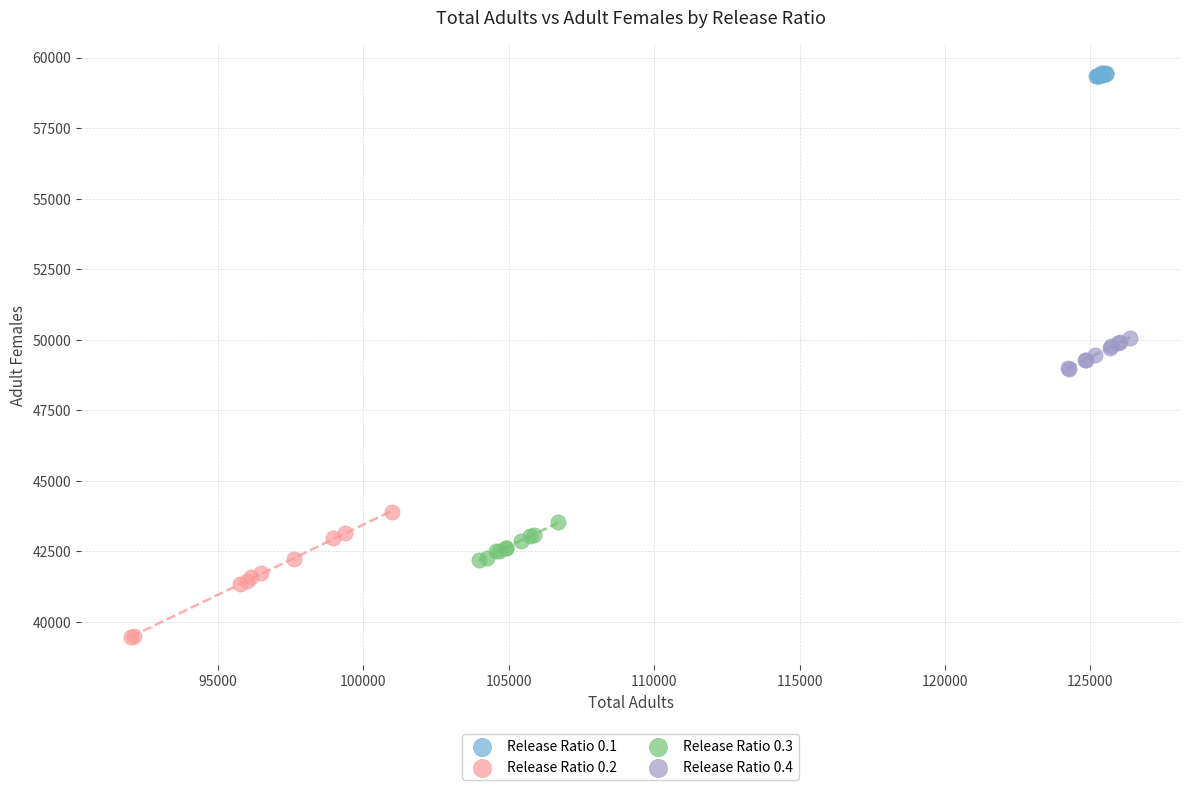

Which series reaches the minimum Y coordinate?

Release Ratio 0.2